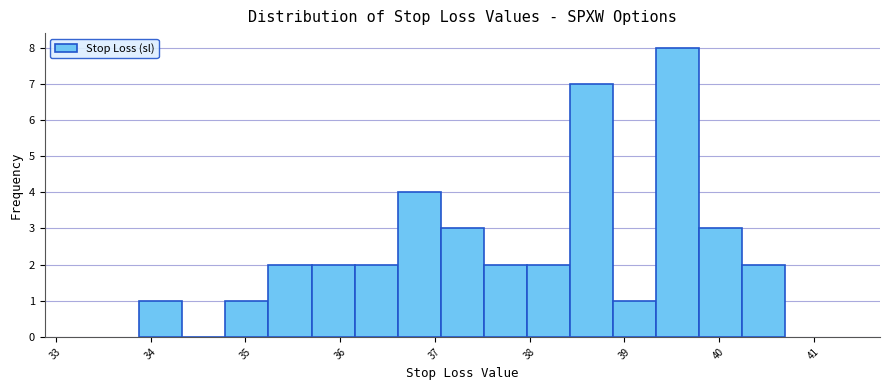

How tall is the bar that spans 37.1 to 37.5 on the x-axis? Neither the bar edges nor the heights are printed on the chart, so give them approximately, as read against the axes.

3